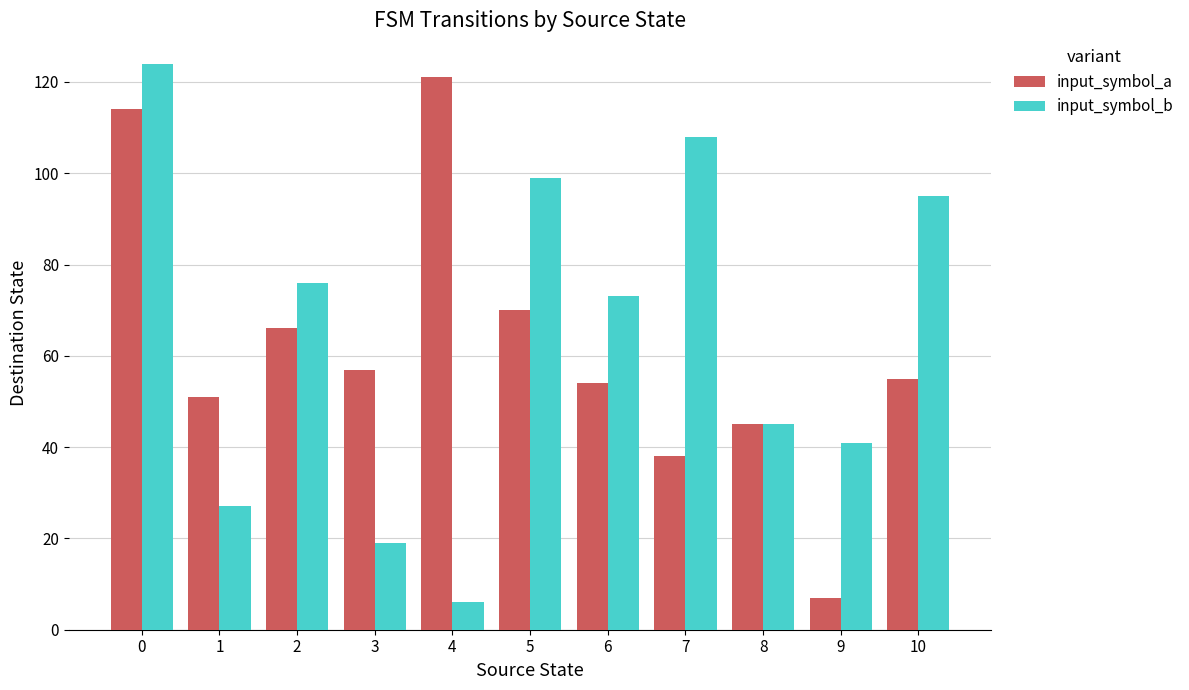

Is the value of input_symbol_b at 4 greater than the value of input_symbol_a at 7?

No